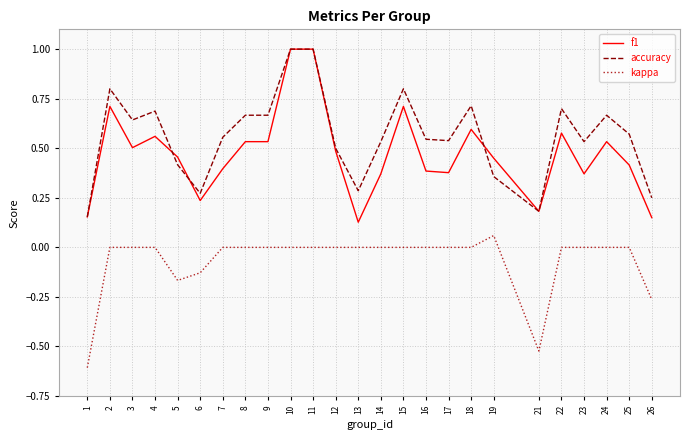

True or false: kappa and f1 intersect in this chart.

False